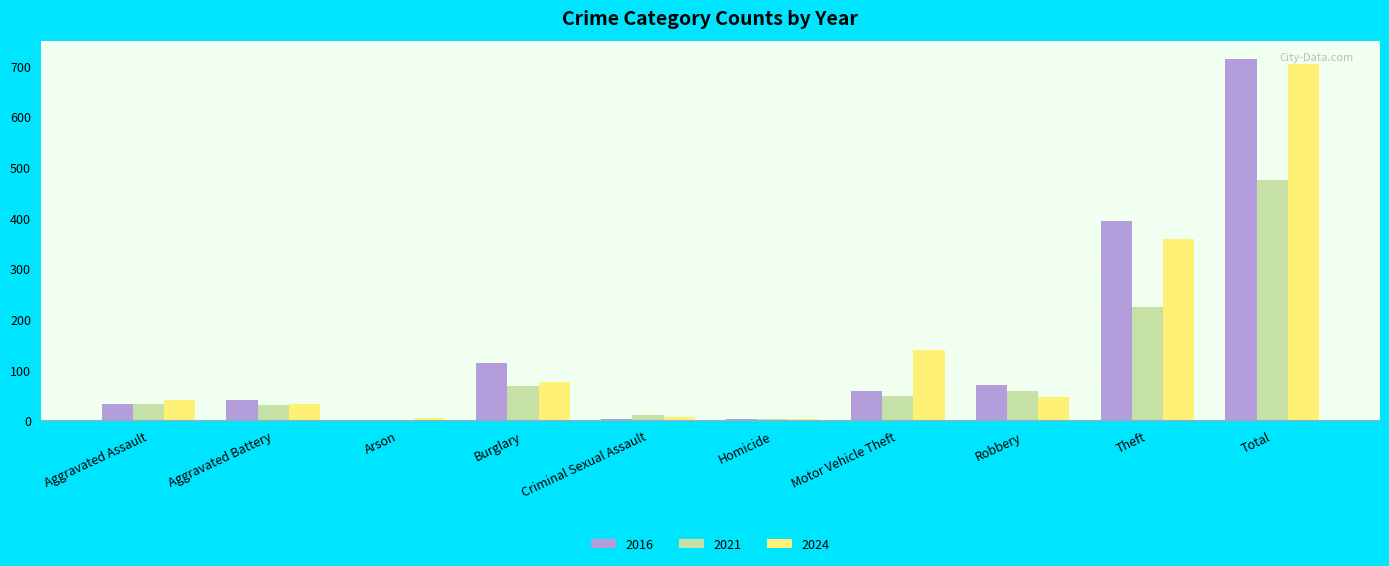

Between Aggravated Assault and Total, which series saw the biggest shift?

2016